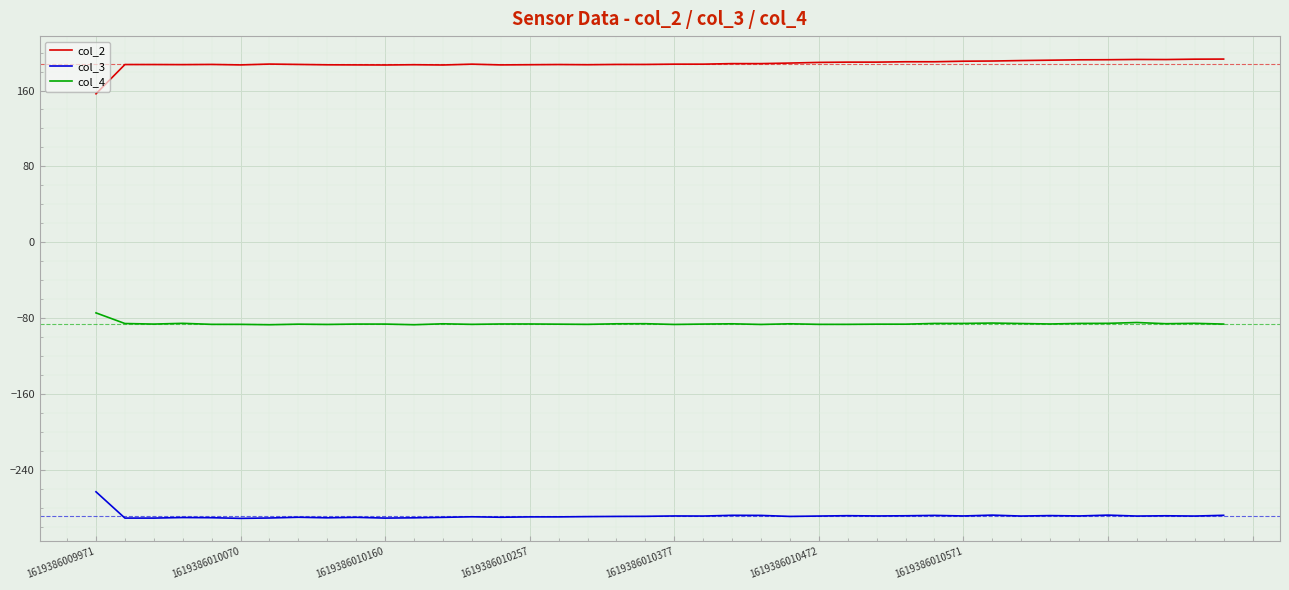

What is the smallest value displayed?

-291.4